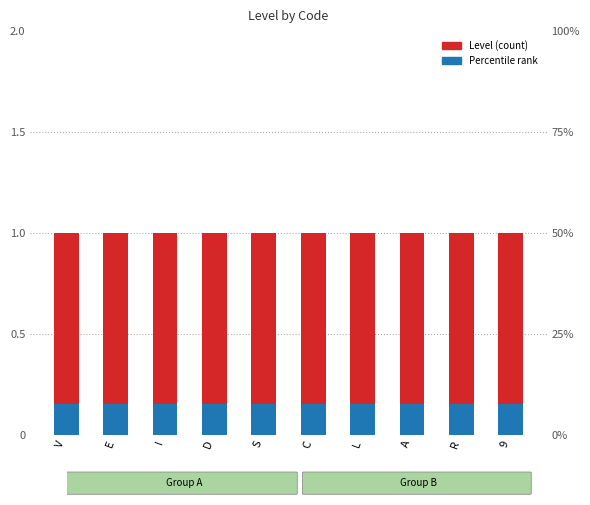

Is the value of Percentile rank at C greater than the value of Level (count) at C?

No